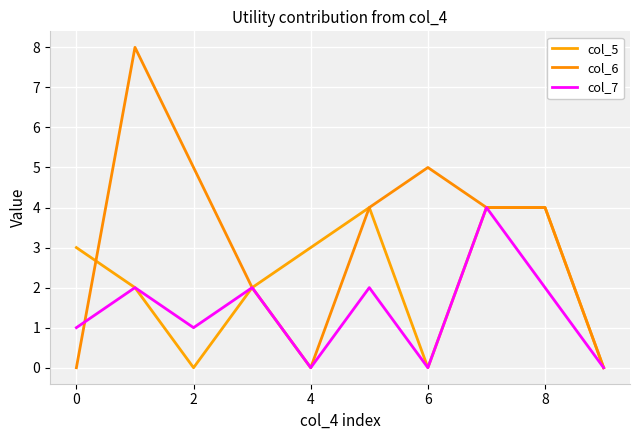

Does the chart display data point markers on the line(s)?

No